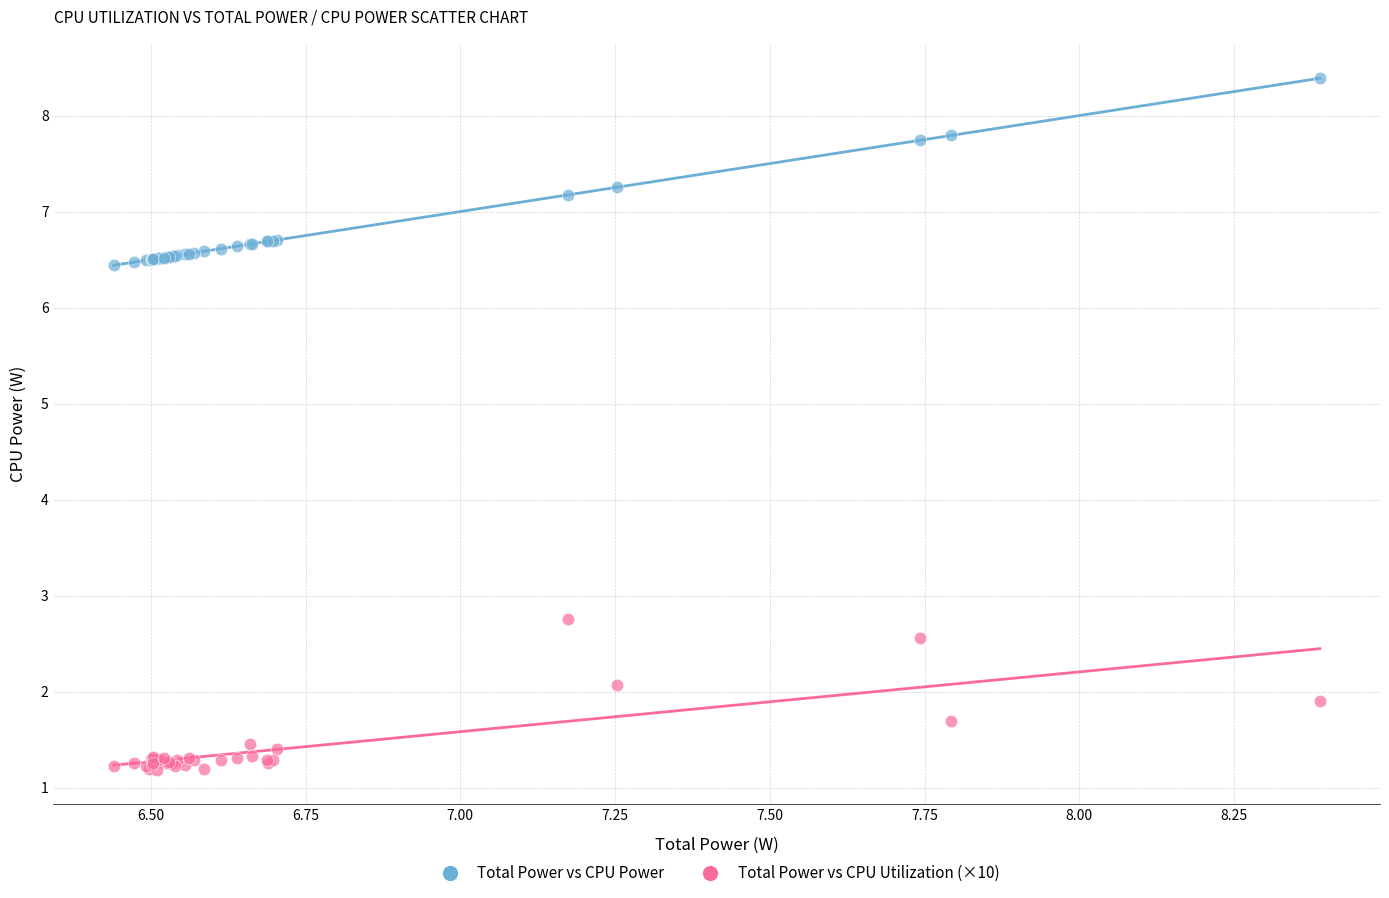

Across all series, what Y value is closest to 4?

2.8